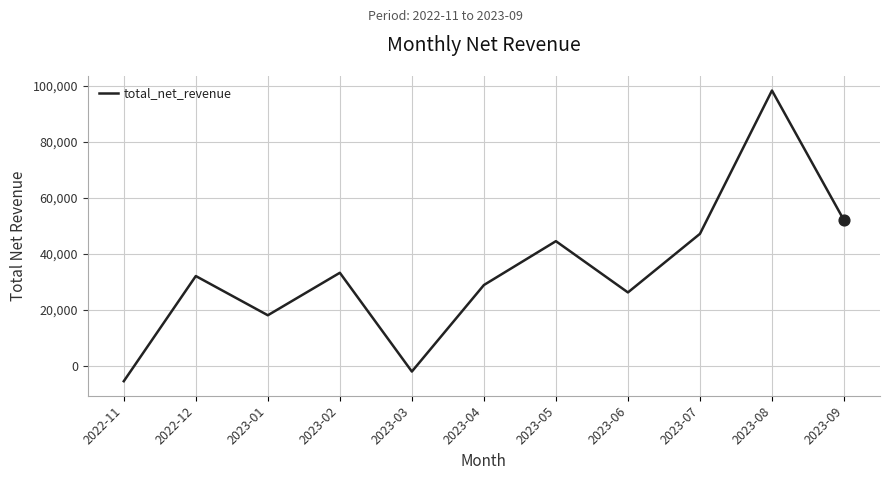

Approximately how many times larger is the value at 2023-04 compared to 2023-05?

0.6